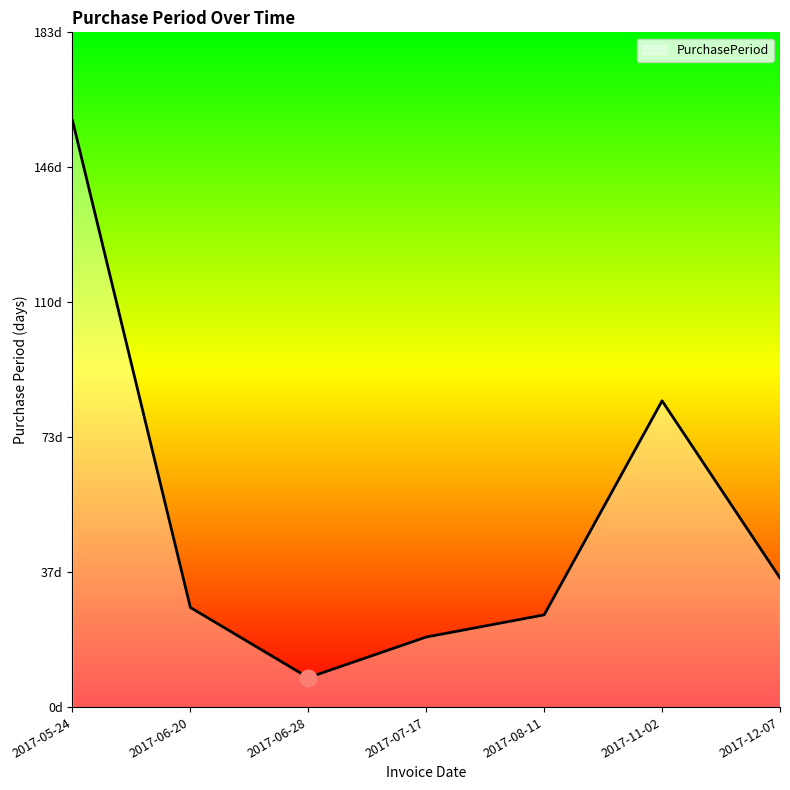

Which label corresponds to the smallest value in the chart?

2017-06-28